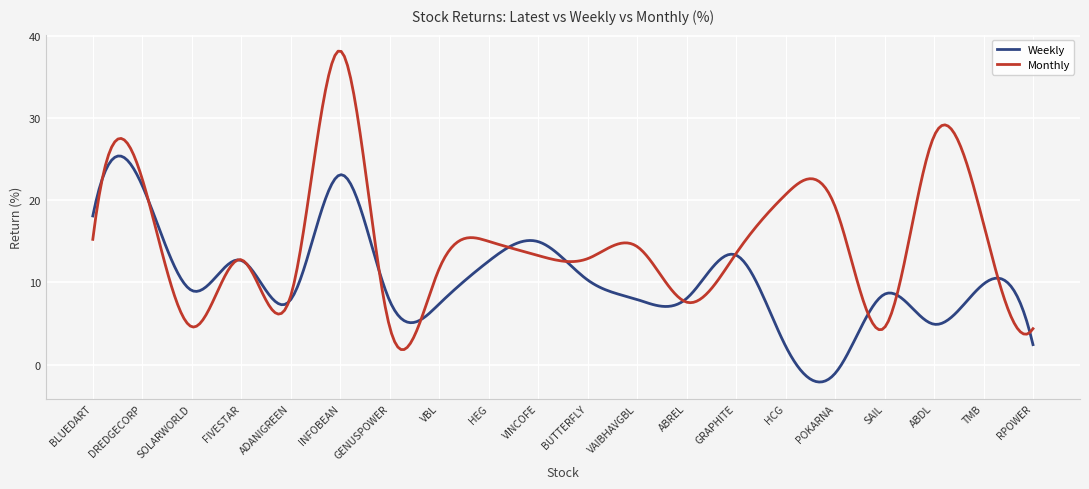

Which series has the largest total across all categories?

Monthly